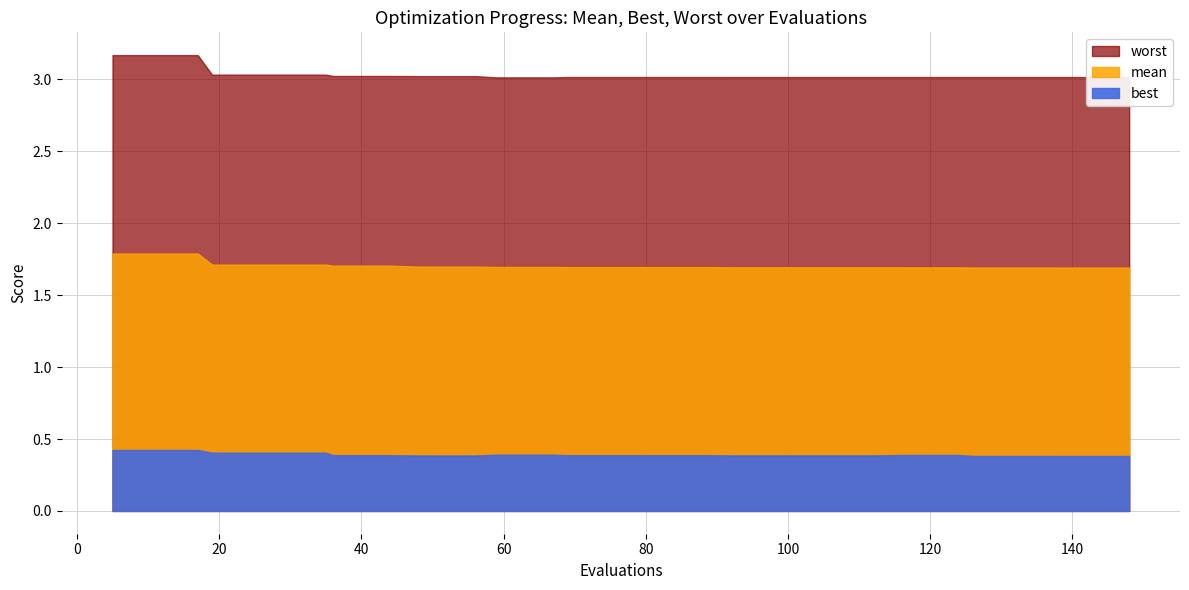

Reading right to left, what are all the values shown in this chart?

mean: 1.7	1.7	1.7	1.7	1.7	1.7	1.7	1.7	1.7	1.7	1.7	1.7	1.7	1.7	1.7	1.7	1.7	1.7	1.7	1.7	1.7	1.7	1.7	1.7	1.7	1.7	1.7	1.7	1.7	1.7	1.7	1.7	1.7	1.7	1.7	1.7	1.8	1.8	1.8	1.8
best: 0.4	0.4	0.4	0.4	0.4	0.4	0.4	0.4	0.4	0.4	0.4	0.4	0.4	0.4	0.4	0.4	0.4	0.4	0.4	0.4	0.4	0.4	0.4	0.4	0.4	0.4	0.4	0.4	0.4	0.4	0.4	0.4	0.4	0.4	0.4	0.4	0.4	0.4	0.4	0.4
worst: 3.0	3.0	3.0	3.0	3.0	3.0	3.0	3.0	3.0	3.0	3.0	3.0	3.0	3.0	3.0	3.0	3.0	3.0	3.0	3.0	3.0	3.0	3.0	3.0	3.0	3.0	3.0	3.0	3.0	3.0	3.0	3.0	3.0	3.0	3.0	3.0	3.2	3.2	3.2	3.2